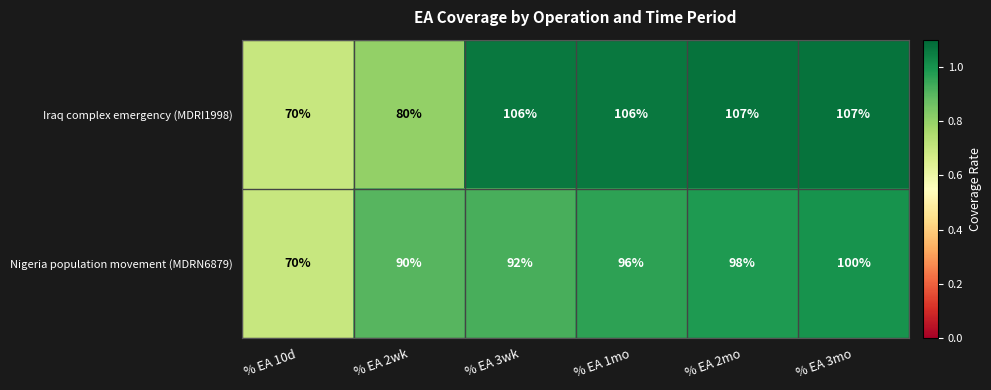

List the series in order of their overall mean, highest first.

Iraq complex emergency (MDRI1998), Nigeria population movement (MDRN6879)